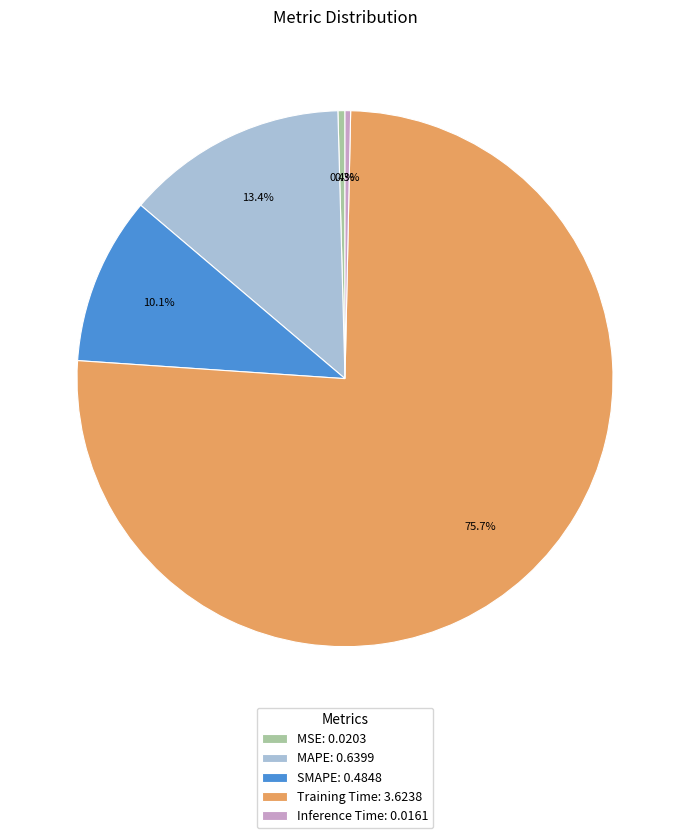

What is the total percentage of MSE and Training Time?

76.2%